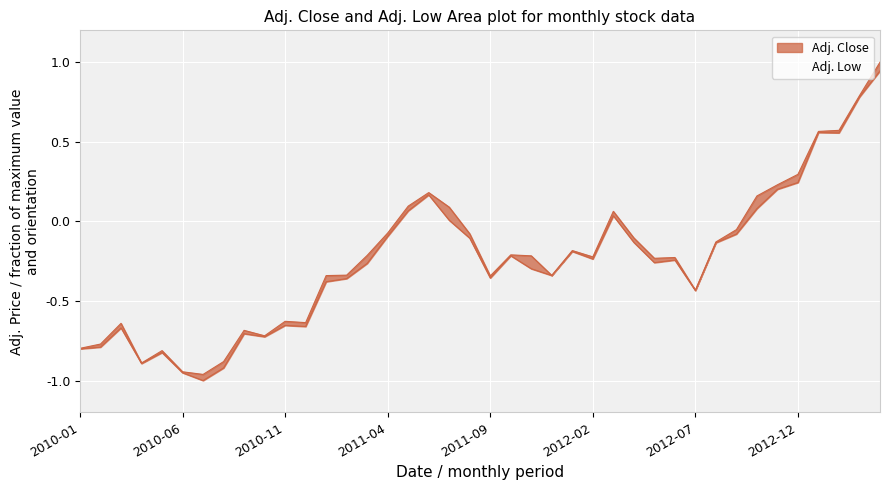

What value does the Adj. Low series have at 2010-02?

-0.8